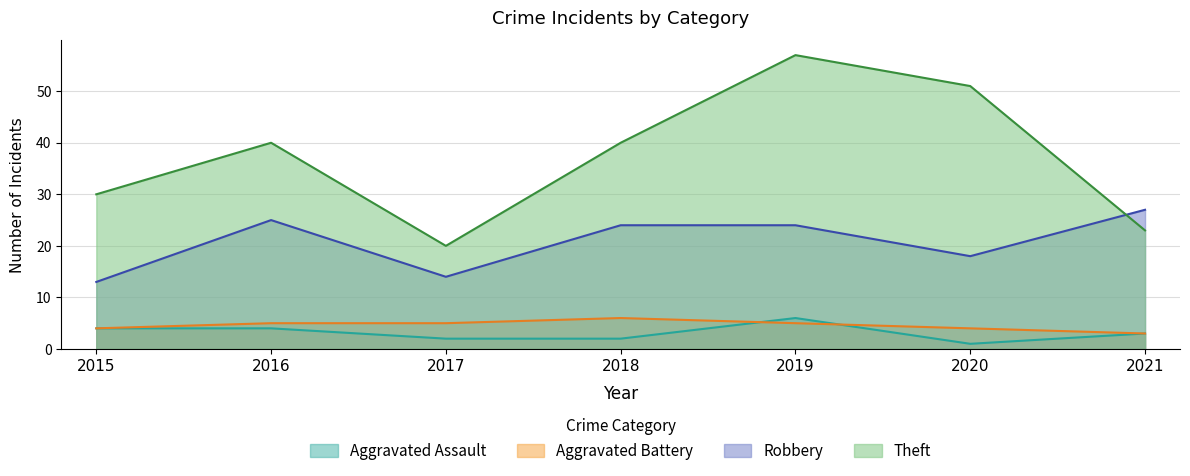

What is the difference between the second highest and minimum values in the Robbery series?

12